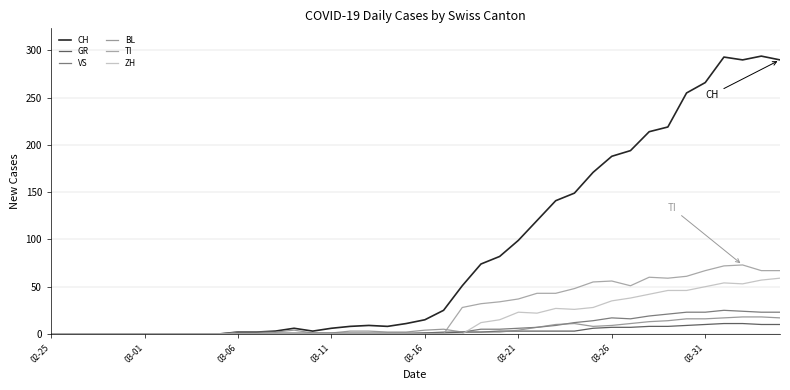

How many times do GR and TI cross each other?

1